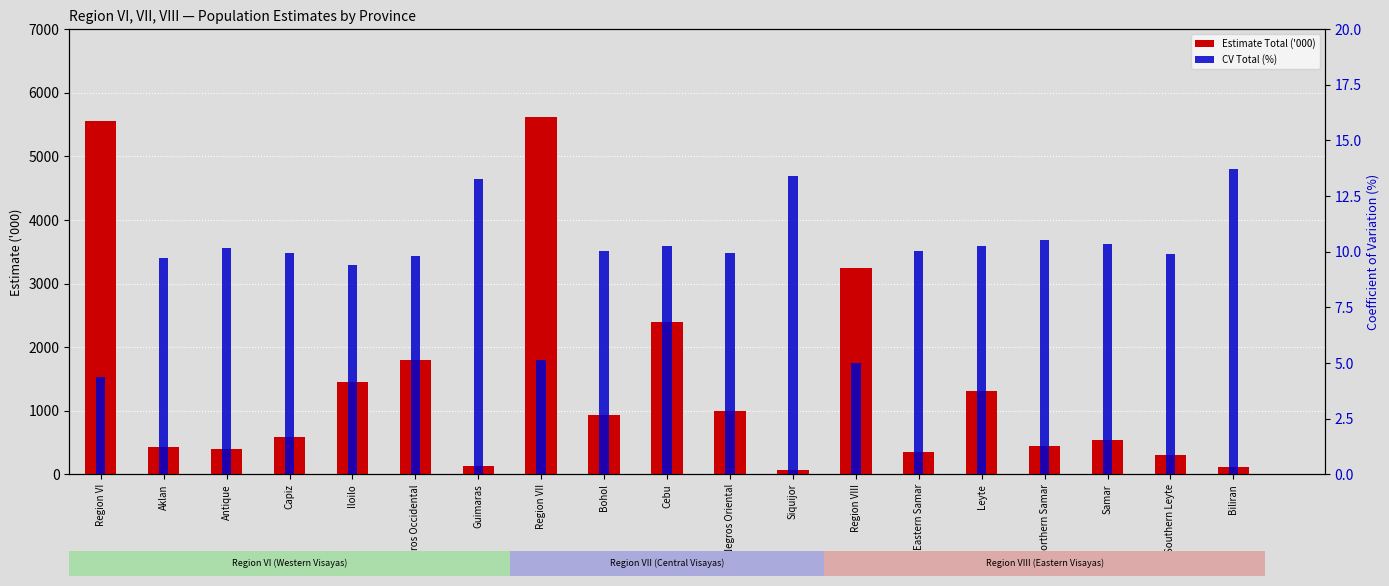

How many data points in CV Total (%) are less than 10?

9